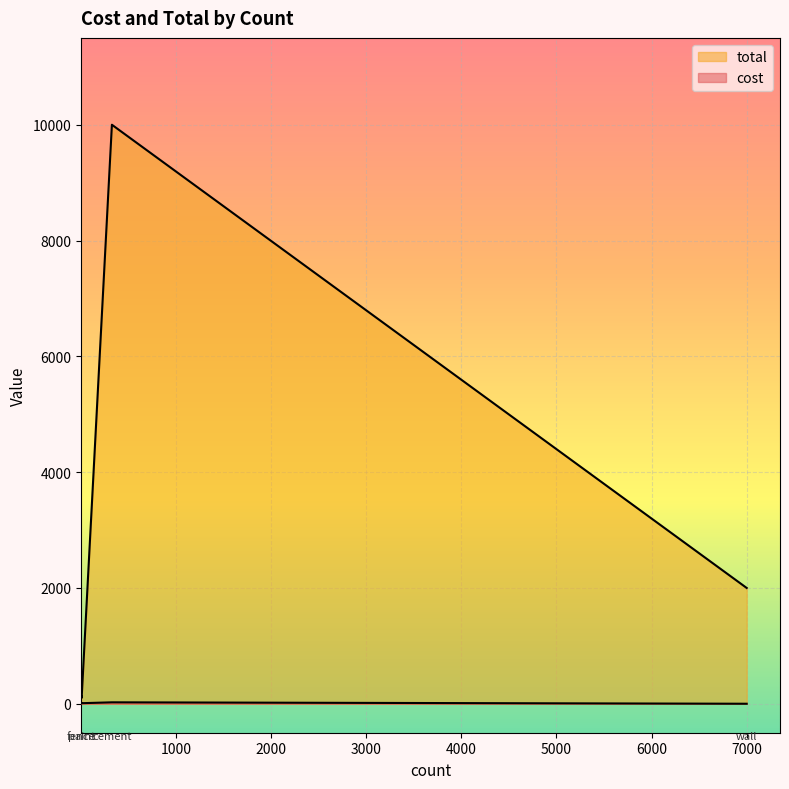

Which series has the largest range (max minus min)?

total